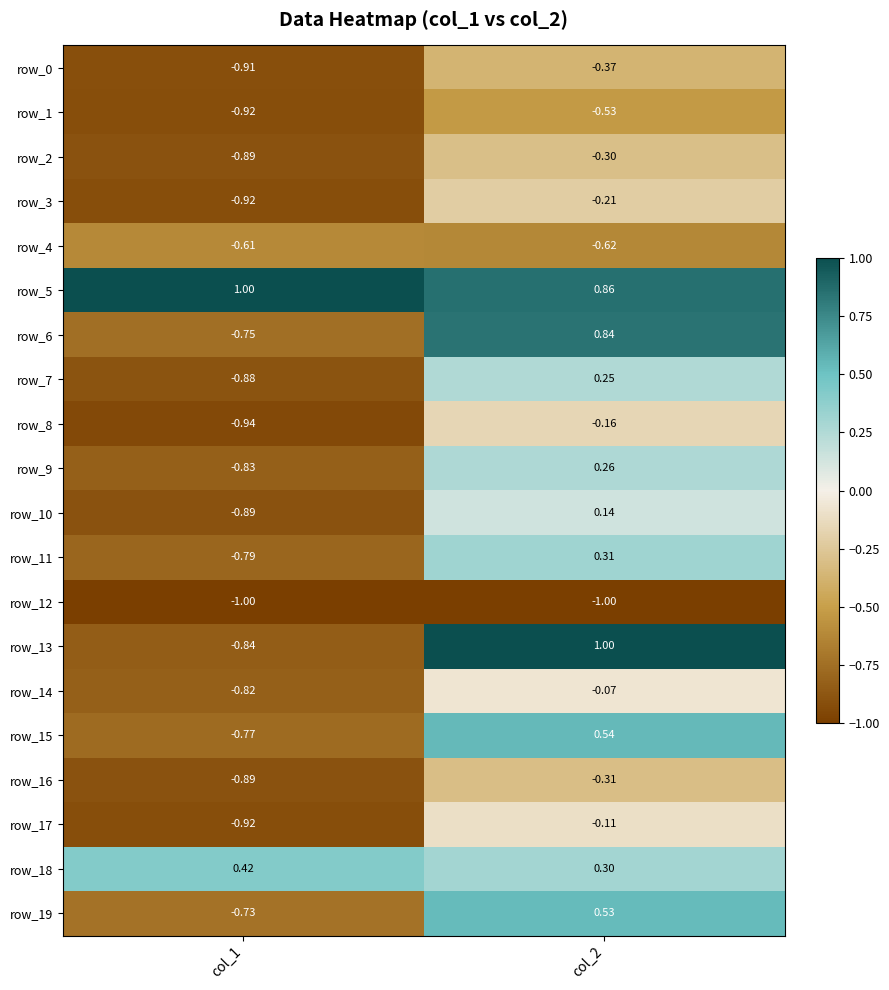

Which category has the highest value in the row_7 series?

col_2